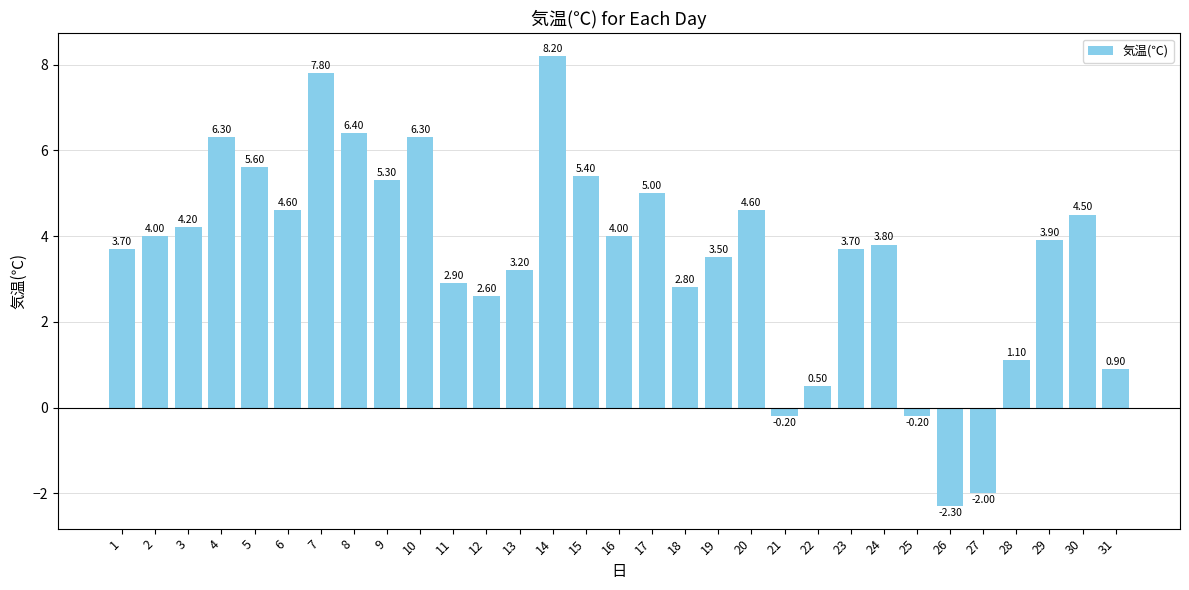

How many series are shown in this chart?

1